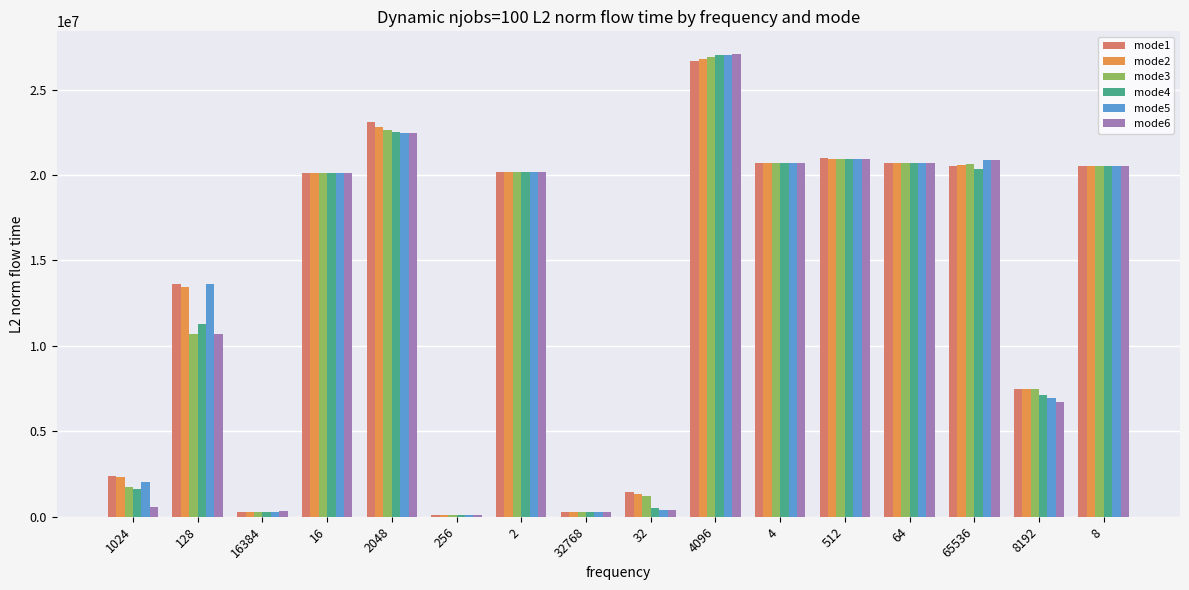

Is the value of mode6 at 2048 greater than the value of mode1 at 256?

Yes